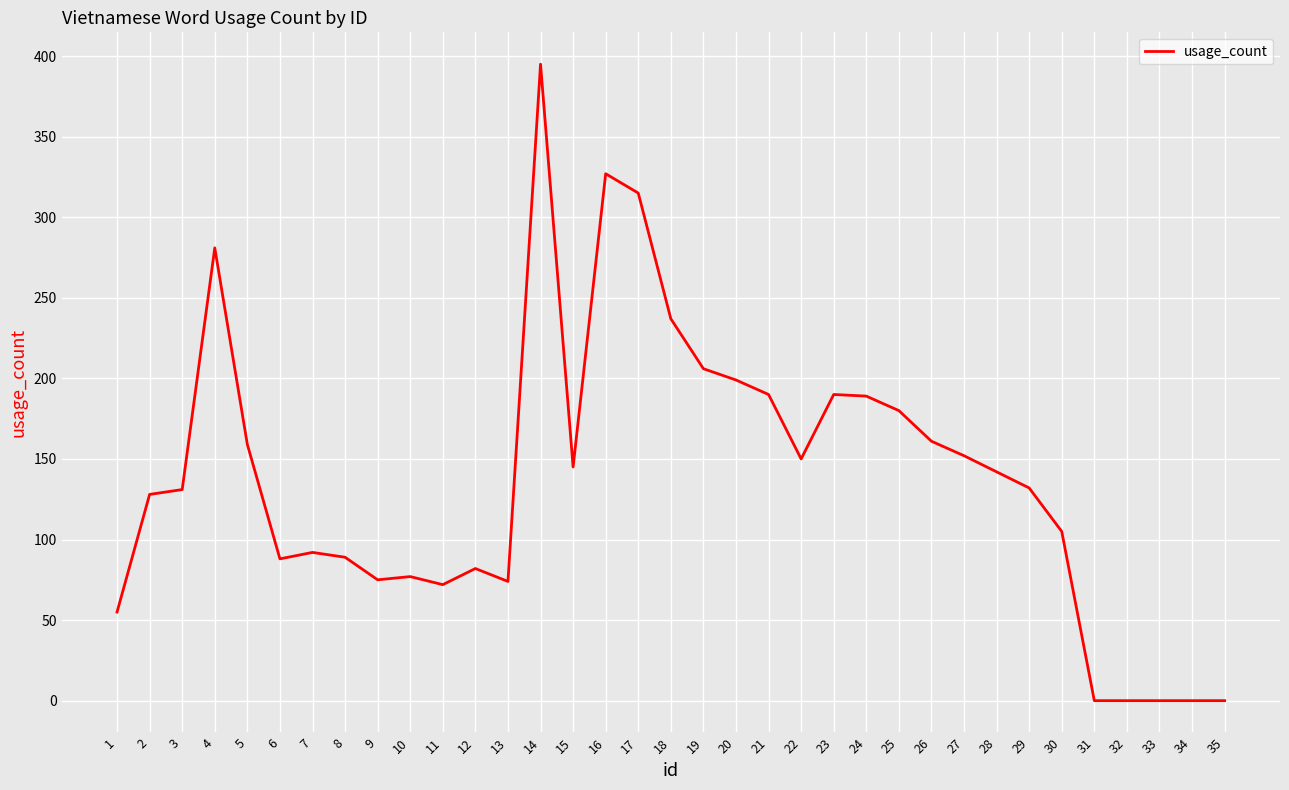

True or false: the data shows 152 at 27.

True